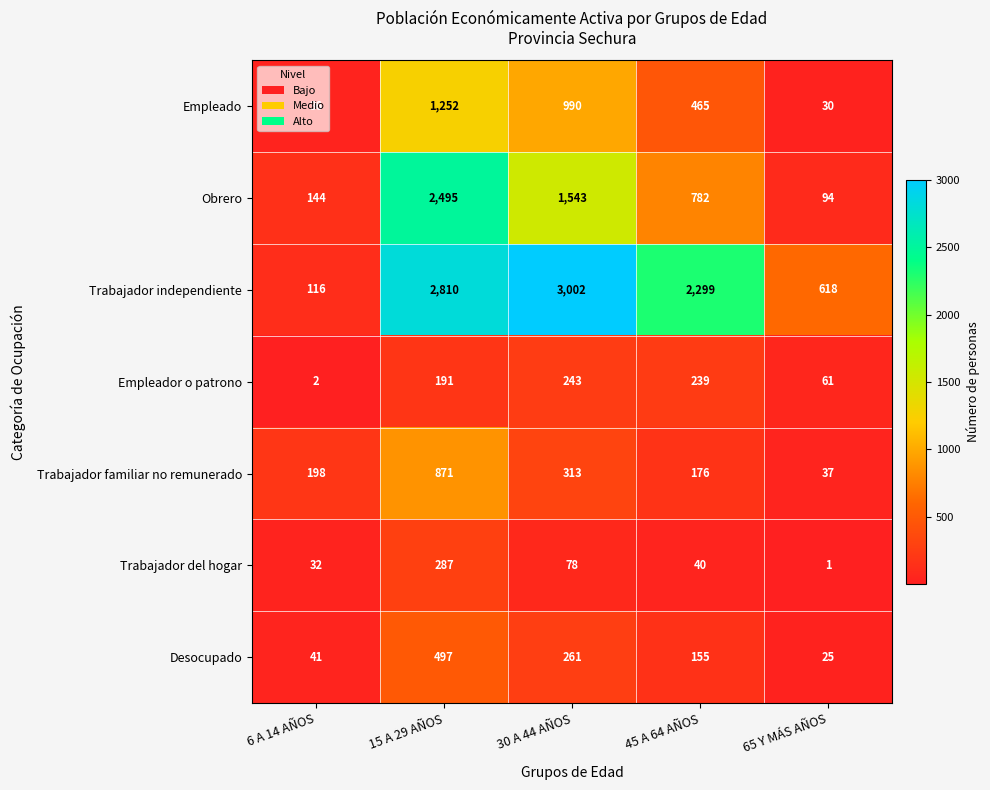

What is the sum of all Desocupado values?

979